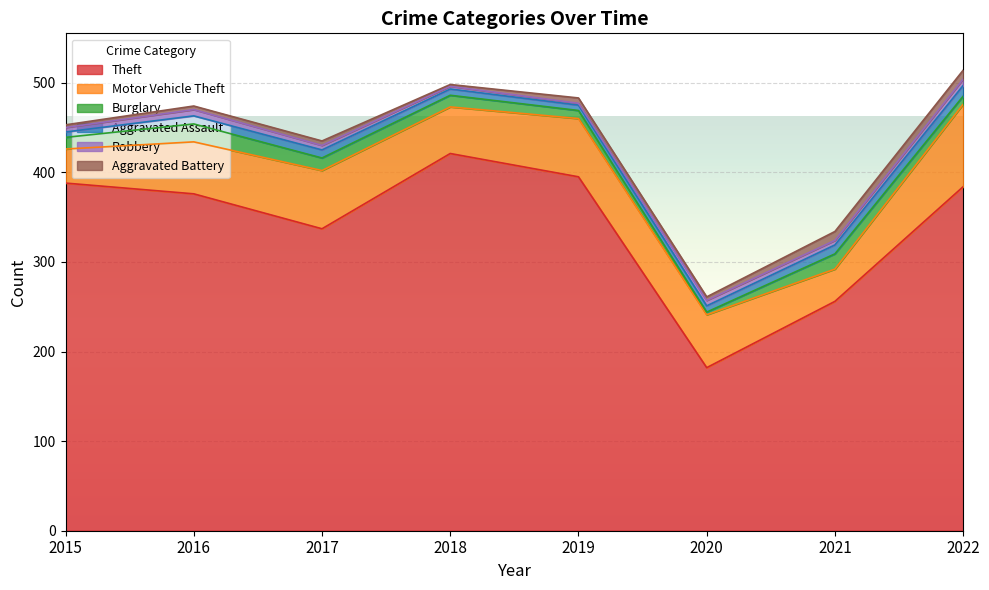

What are all the series names shown in the legend?

Theft, Motor Vehicle Theft, Burglary, Aggravated Assault, Robbery, Aggravated Battery